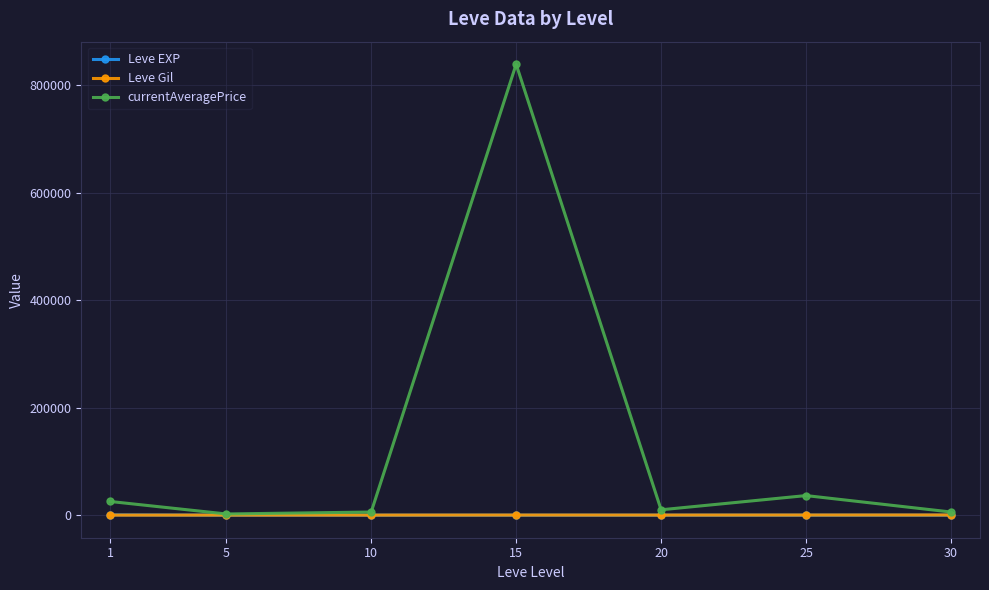

How many data points in currentAveragePrice are less than 10023?

3